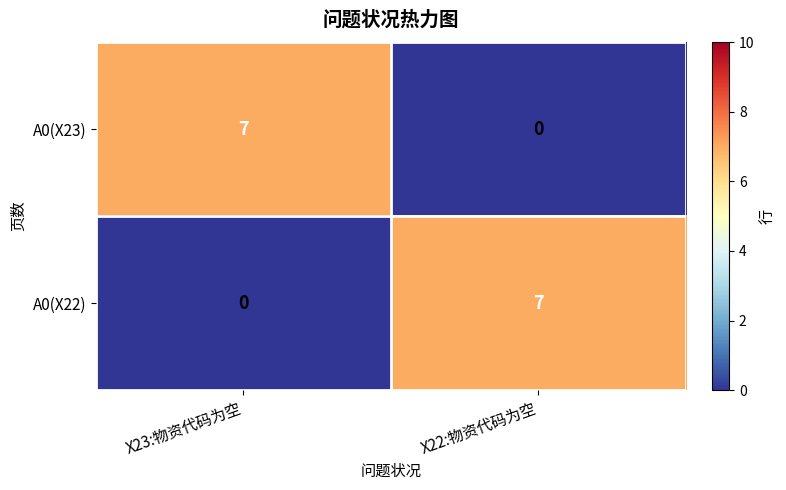

The value of A0(X22) at X22:物资代码为空 is 4. True or false?

False